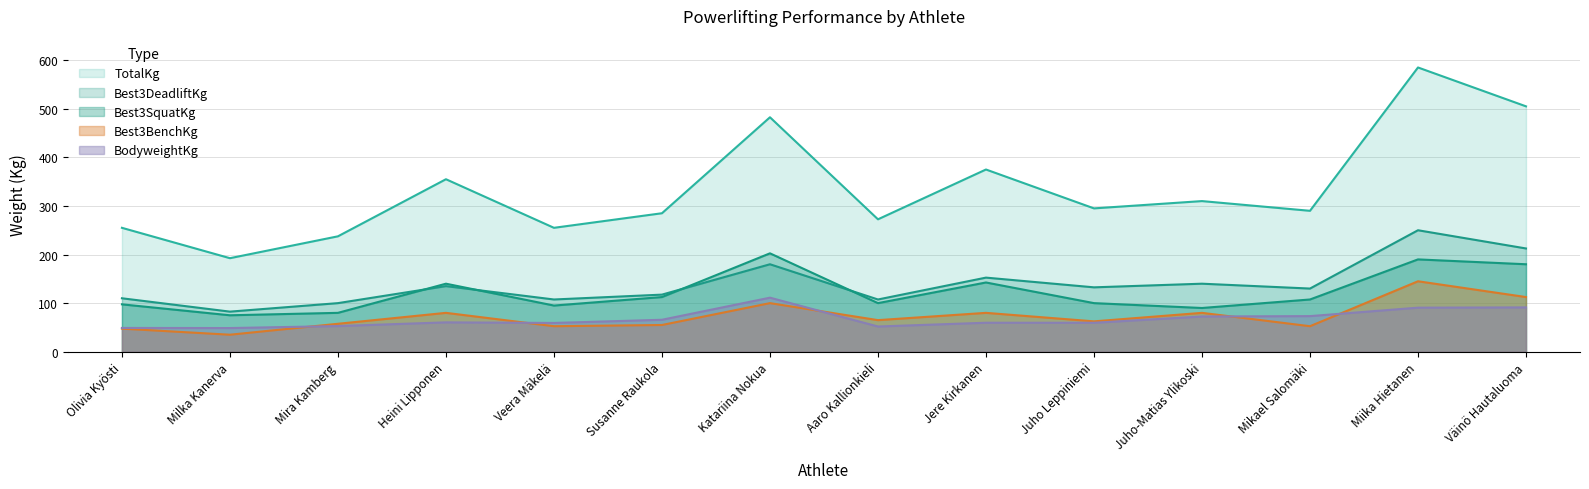

What is the label of the 1st point from the left?

Olivia Kyösti